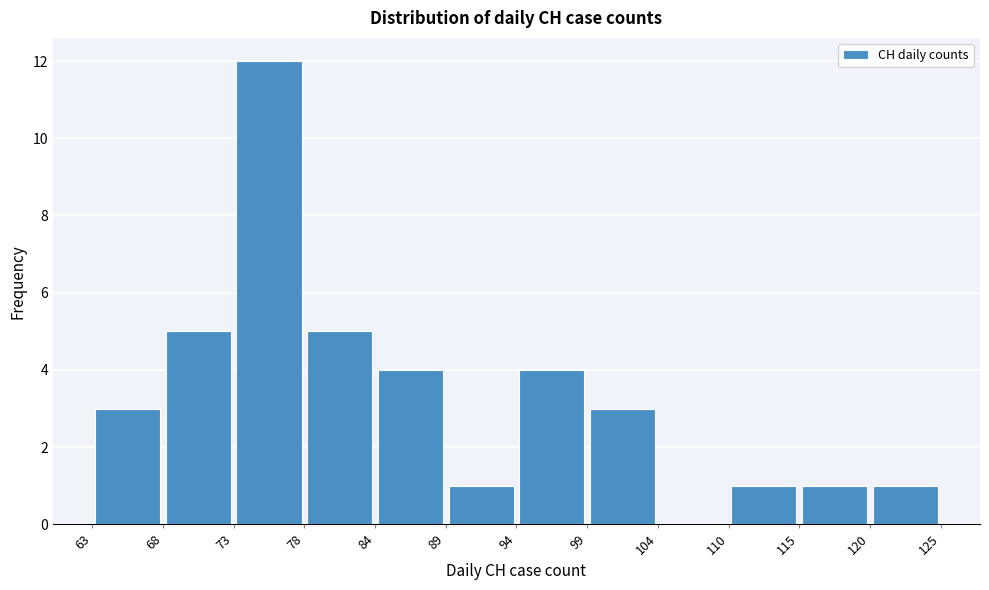

Reading left to right, transcribe this chart: for each bar, give the range it covers on the x-axis and its height. The values are not printed on the chart, so give them approximately, as read against the axis.

63 to 68: 3
68 to 73: 5
73 to 78: 12
78 to 84: 5
84 to 89: 4
89 to 94: 1
94 to 99: 4
99 to 104: 3
104 to 110: 0
110 to 115: 1
115 to 120: 1
120 to 125: 1